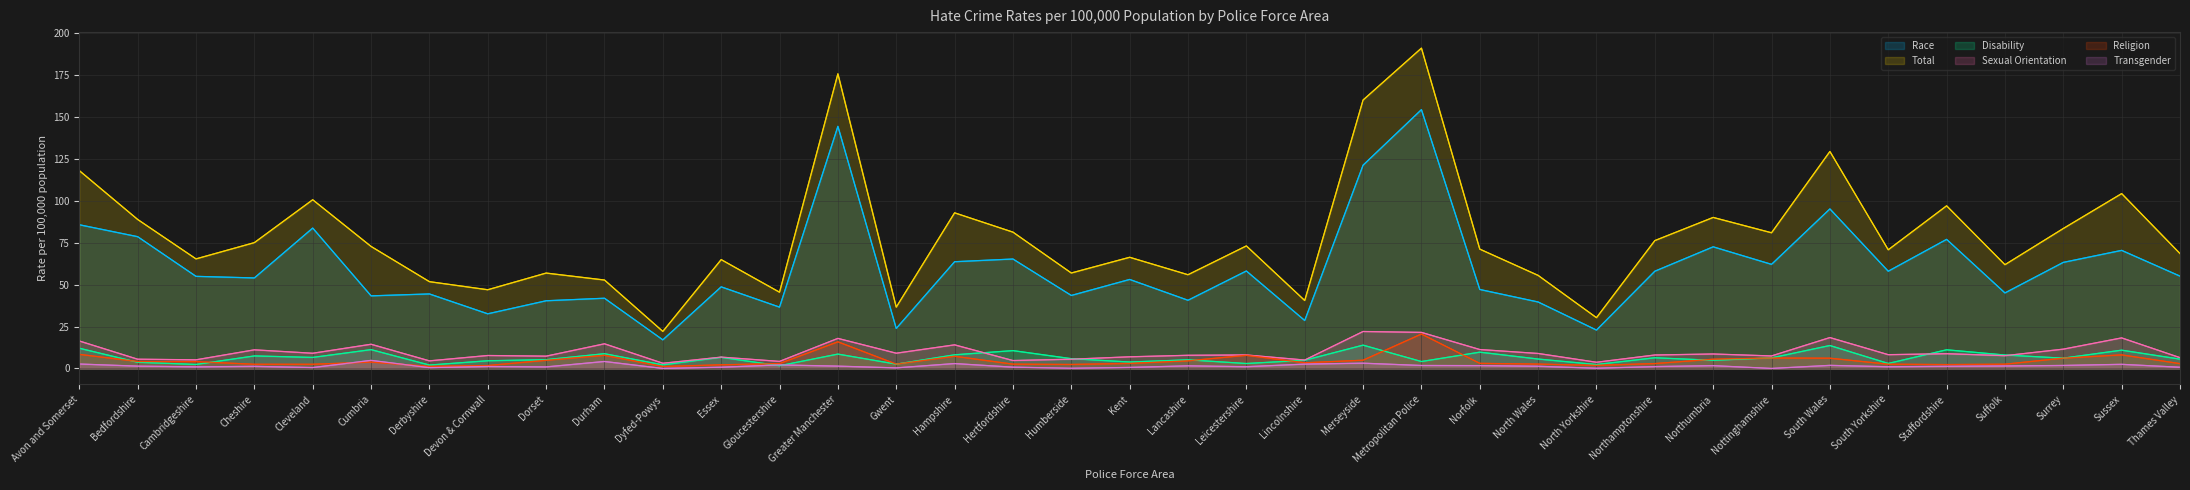

The value of Disability at North Wales is 2.3. True or false?

False